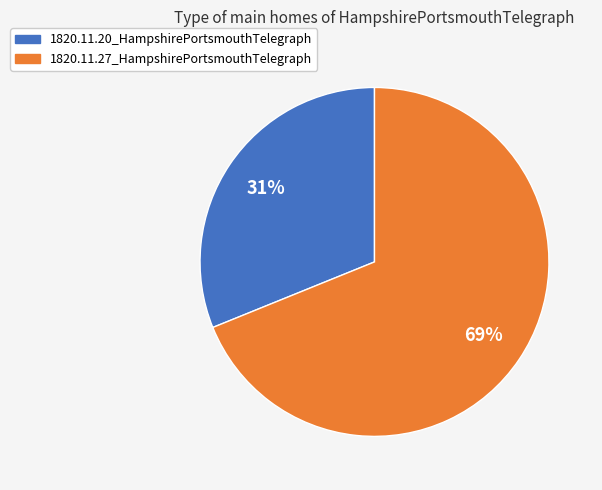

To the nearest percent, what is the difference between the 1820.11.27_HampshirePortsmouthTelegraph and 1820.11.20_HampshirePortsmouthTelegraph slice percentages?

38%